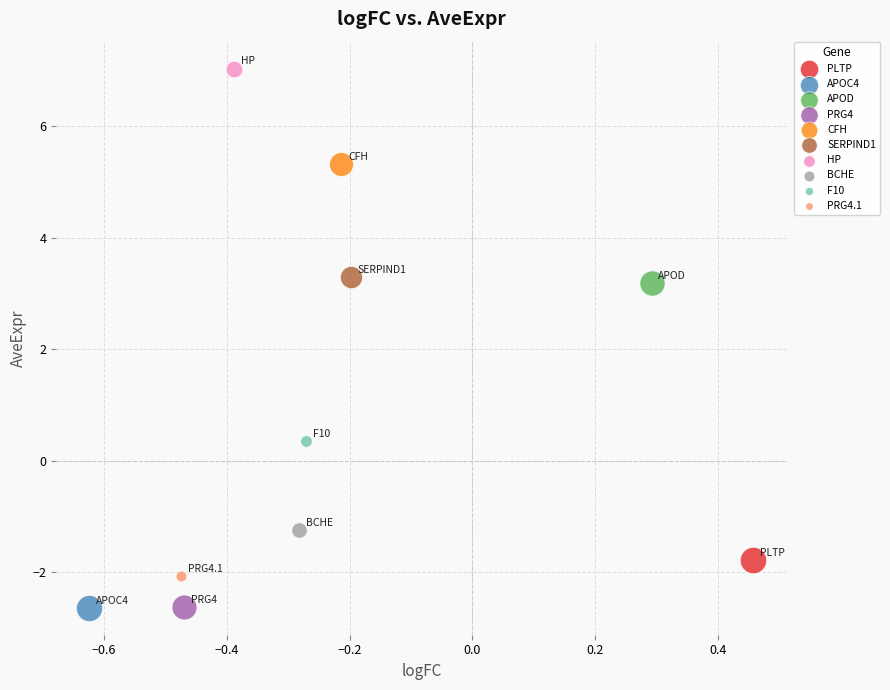

What are all the series names shown in the legend?

PLTP, APOC4, APOD, PRG4, CFH, SERPIND1, HP, BCHE, F10, PRG4.1